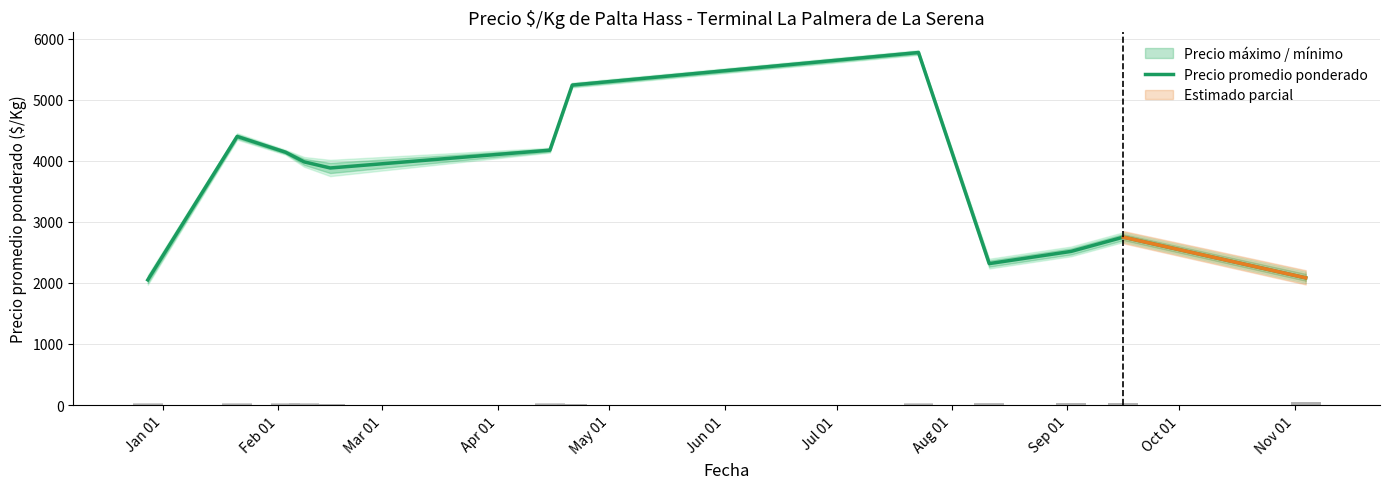

How many categories are shown in the chart?

12